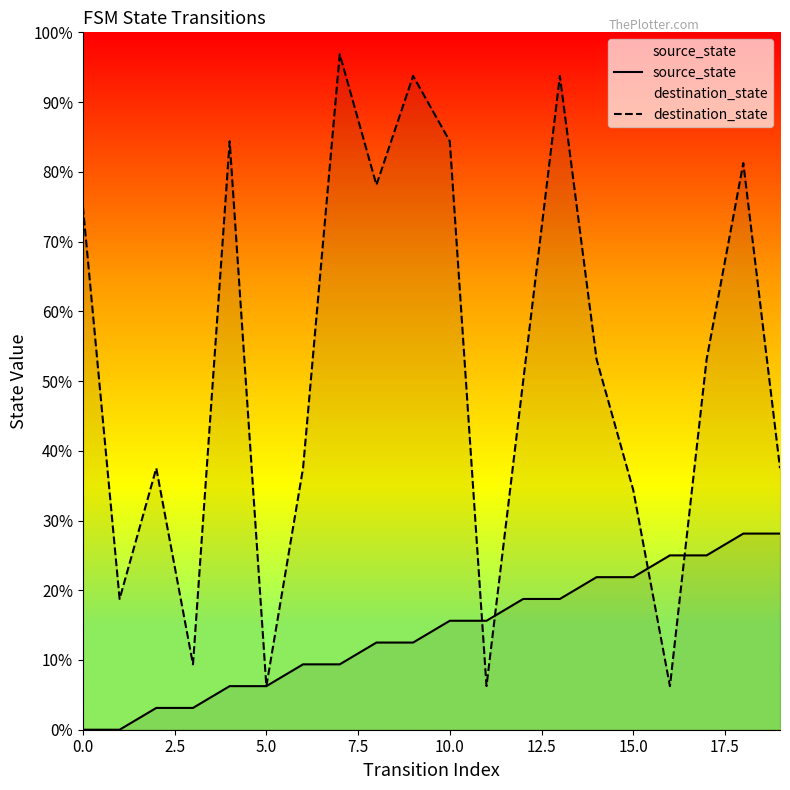

The value of source_state at 15.0 is 5. True or false?

False